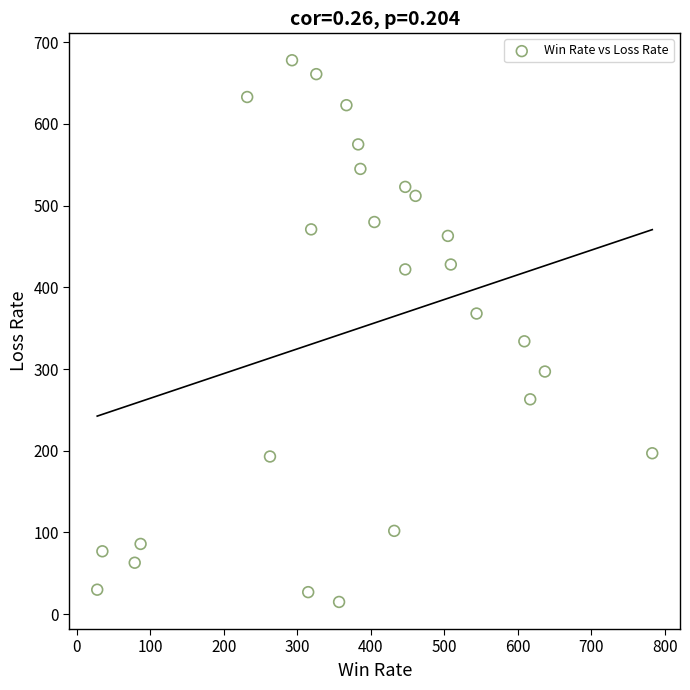

What Y value in the scatter plot is closest to 346?

334